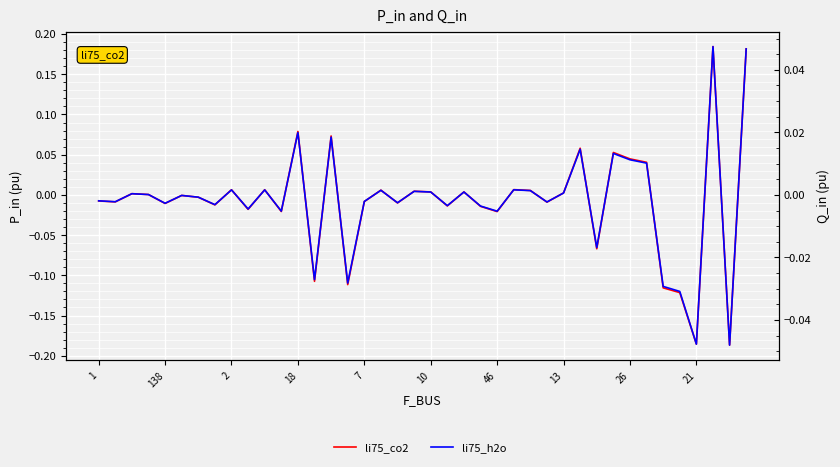

The value of li75_h2o at 138 is -0.0. True or false?

False